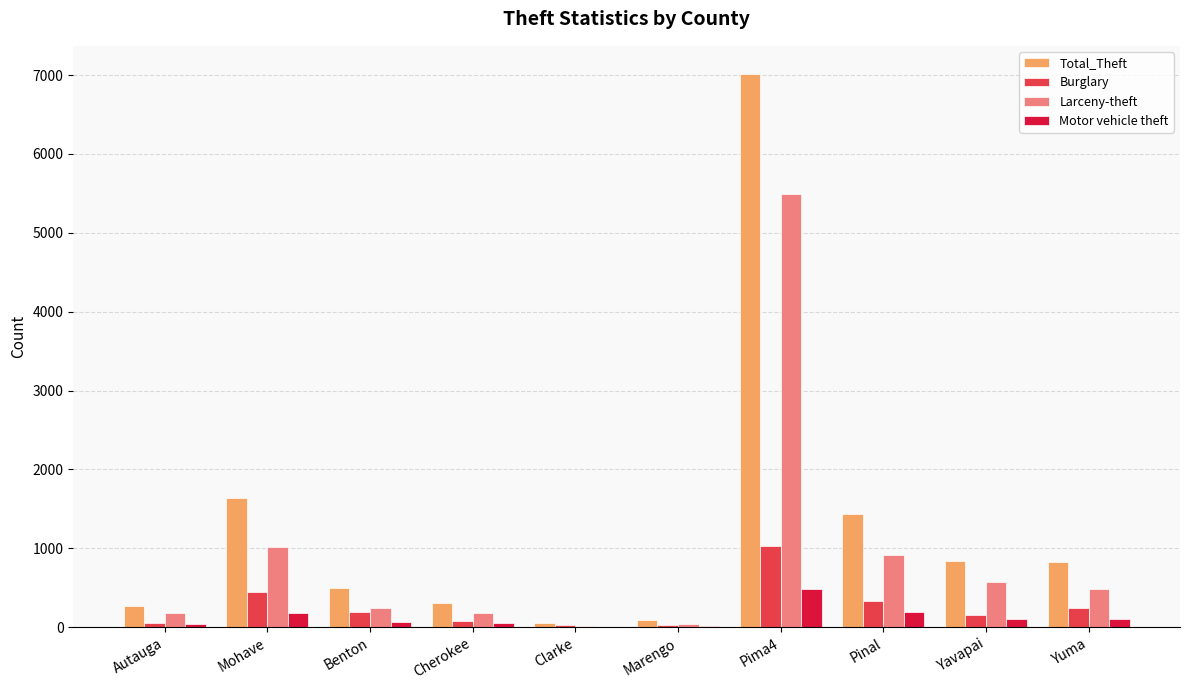

What is the sum of all Larceny-theft values?

9145